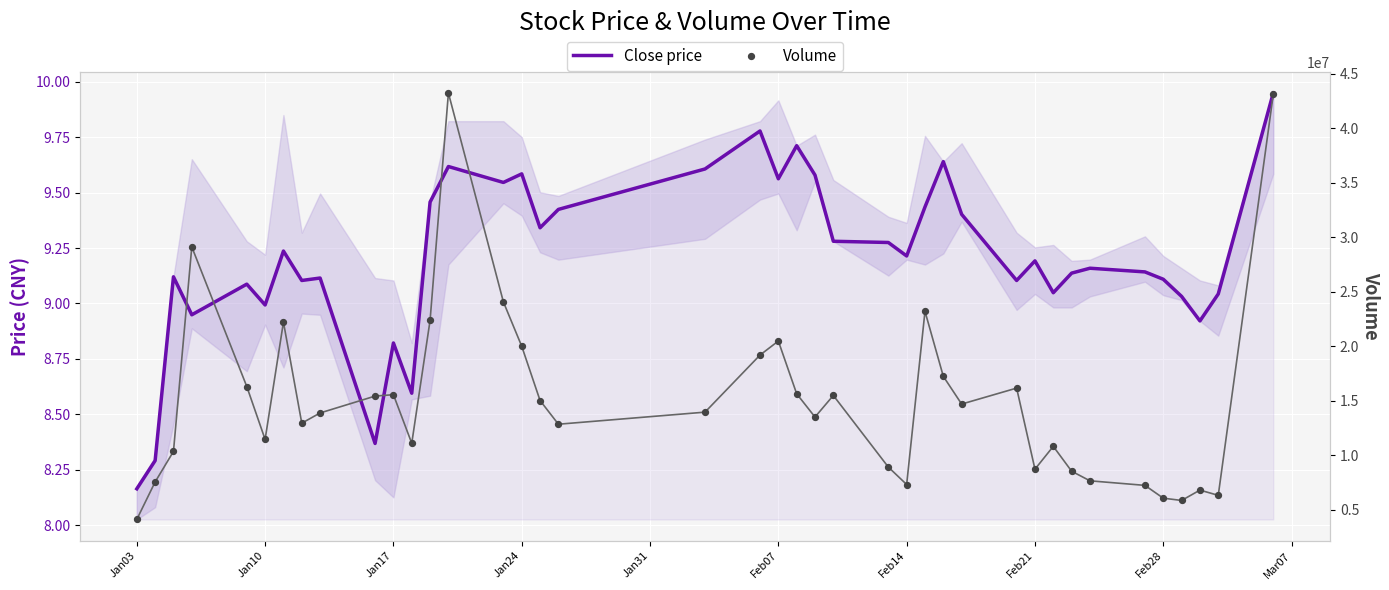

Which series has the largest Y range (max minus min)?

Volume